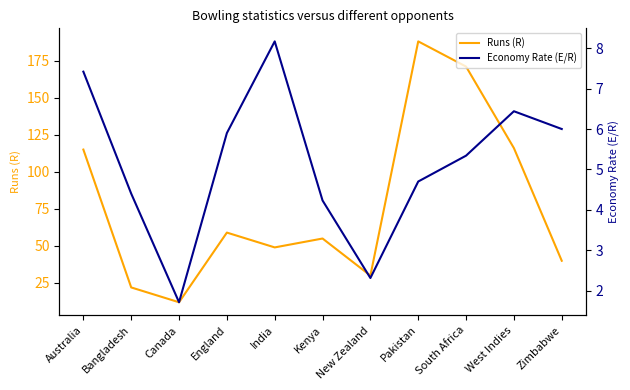

At how many categories does at least one series exceed 101?

4